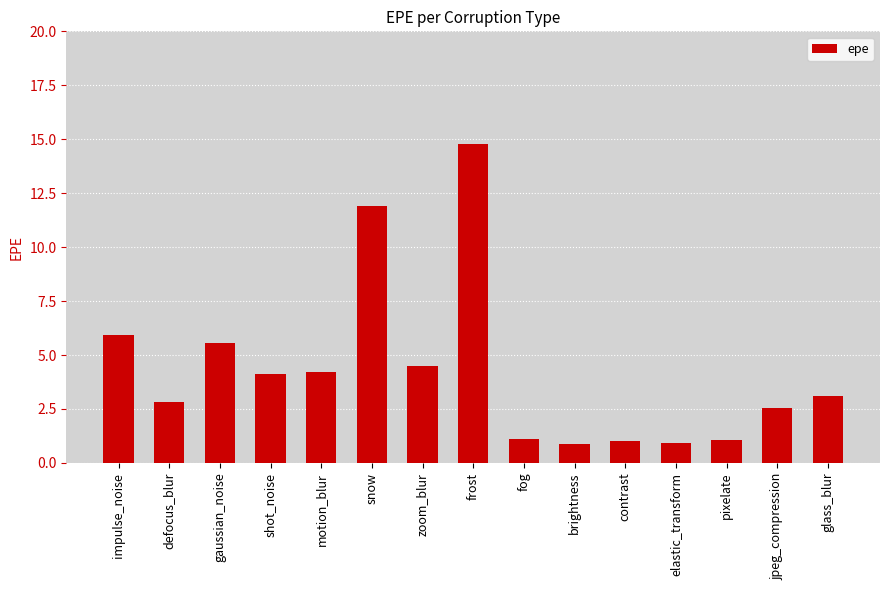

The value at shot_noise is 4.1. True or false?

True